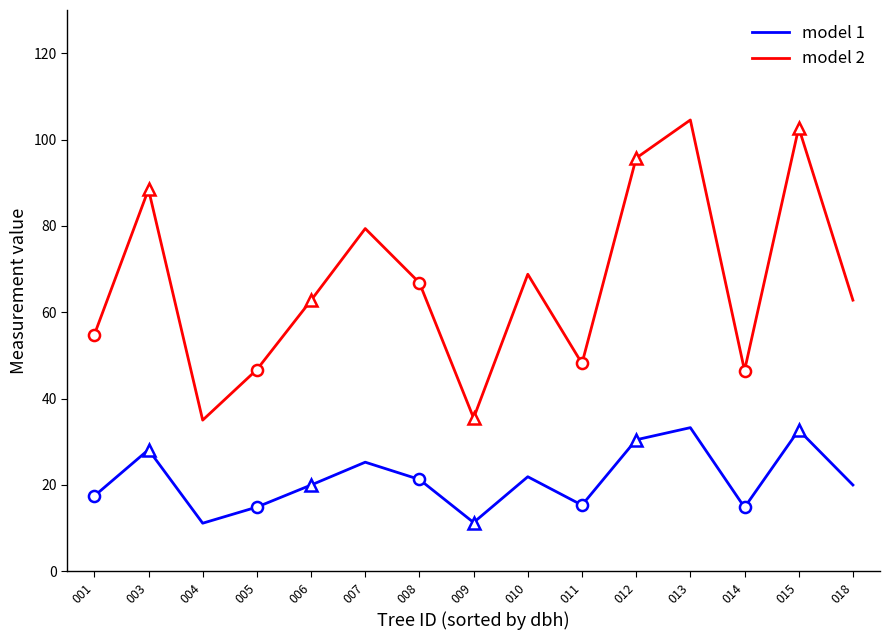

Which has a higher value, 007 or 004?

007